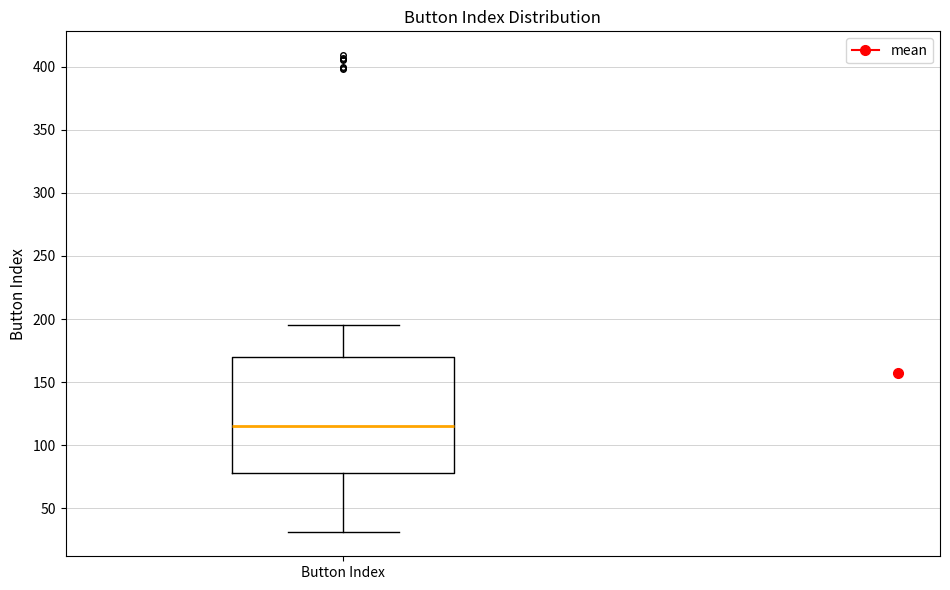

Where does the upper whisker of the box for Button Index end on the y-axis? The values are not printed on the chart, so give them approximately, as read against the axis.

195